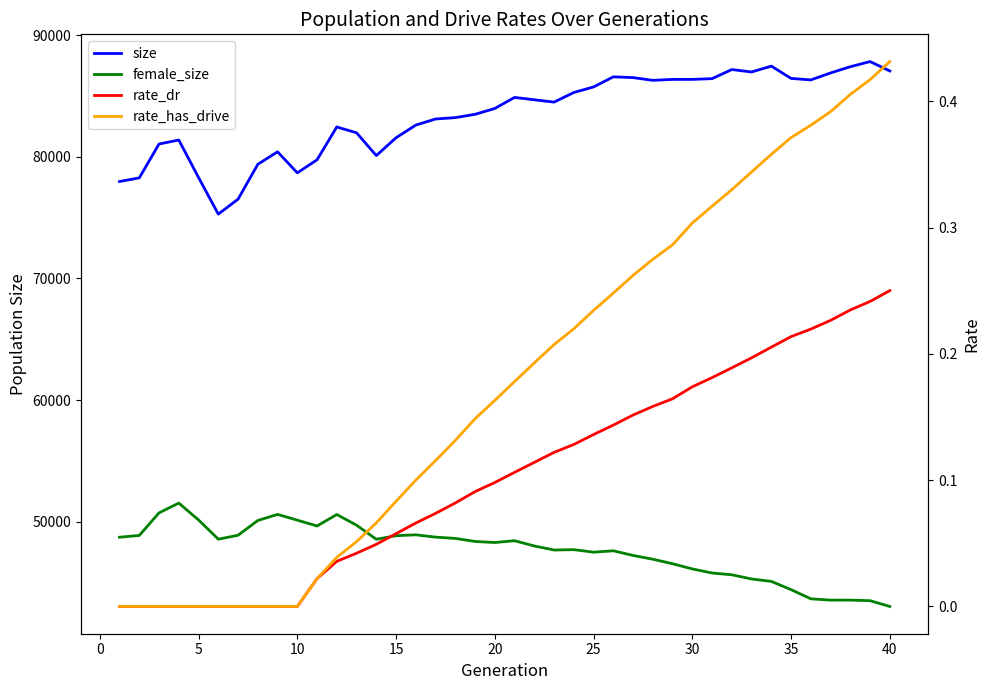

Does the chart have visible grid lines?

No